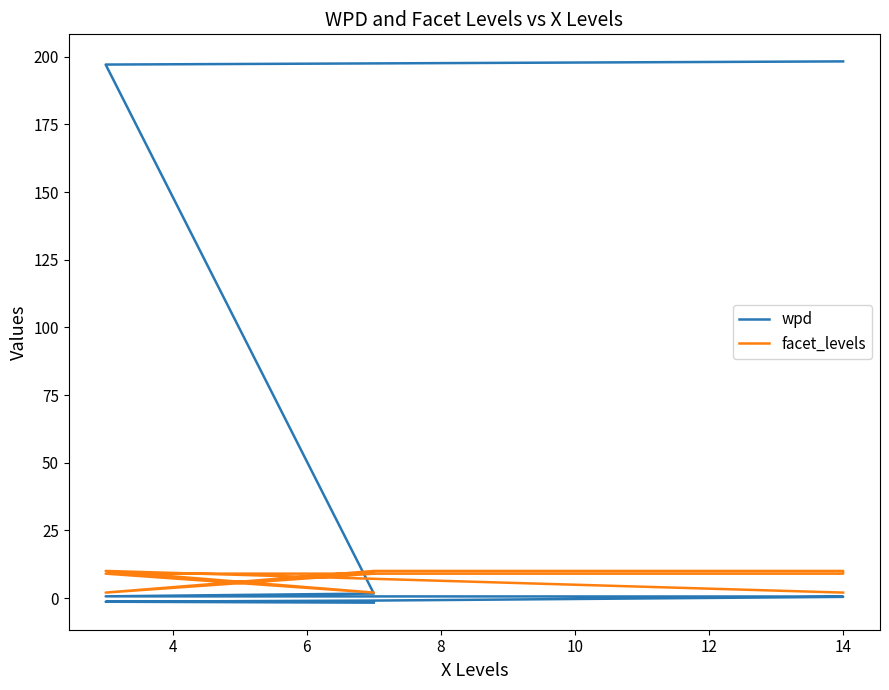

The value of facet_levels at 4 is 10.0. True or false?

True